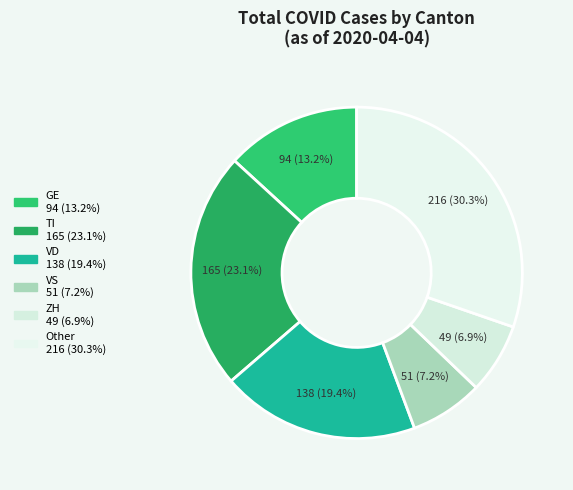

Which slice is the smallest?

ZH